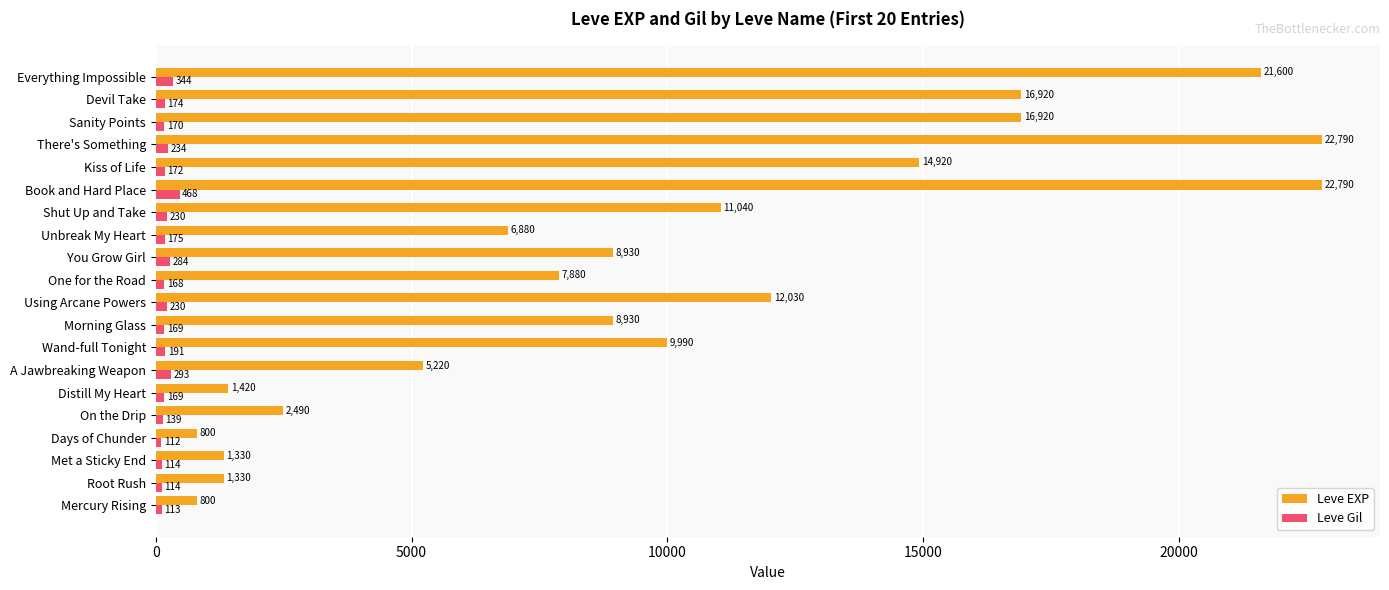

True or false: Leve EXP has a value of 800 at Mercury Rising.

True